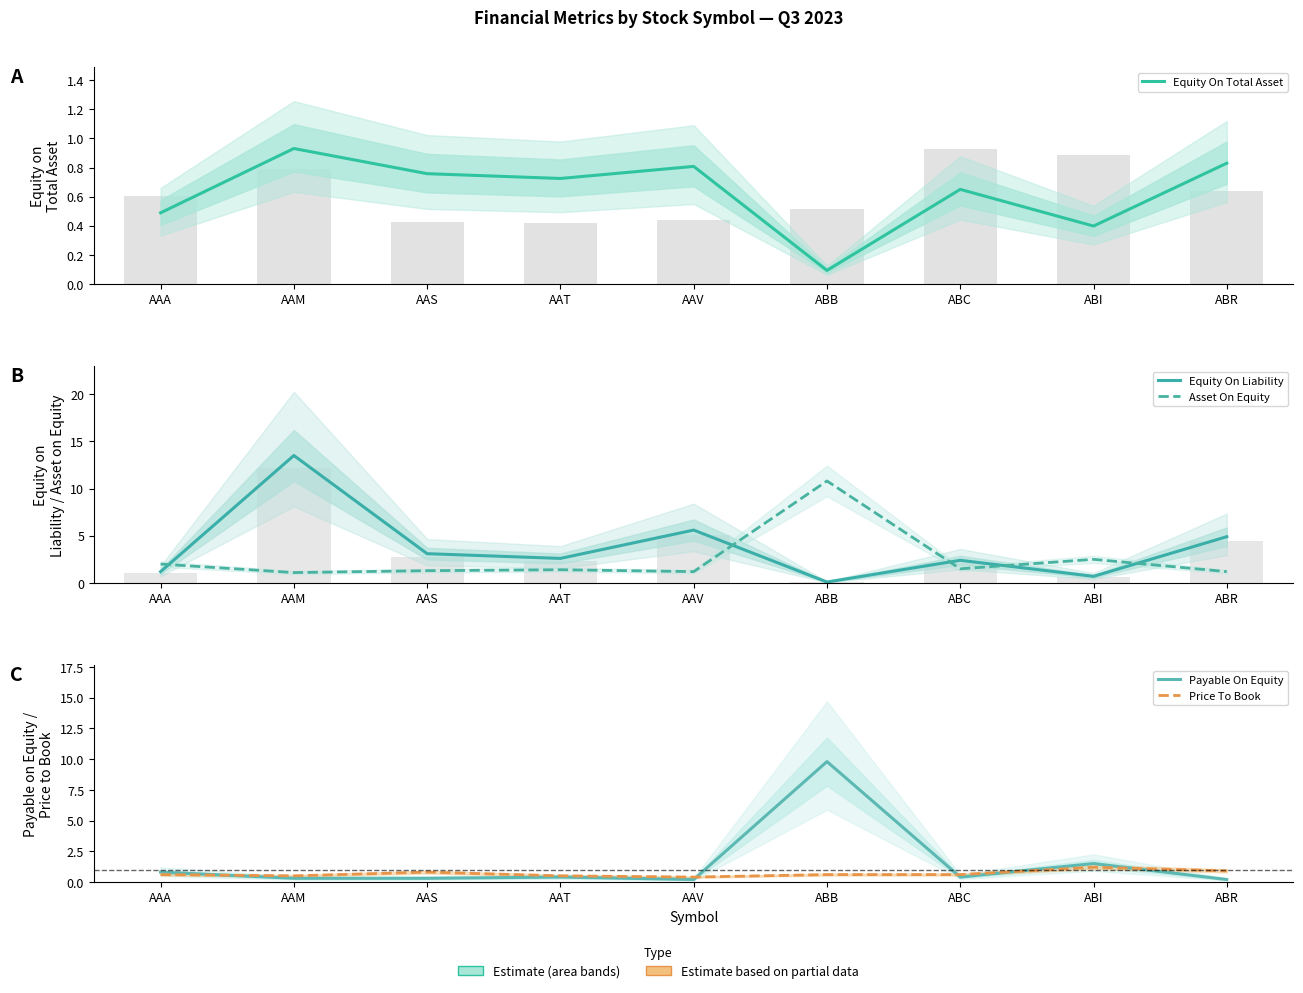

What is the spread (max minus min) of values at AAS?

2.8